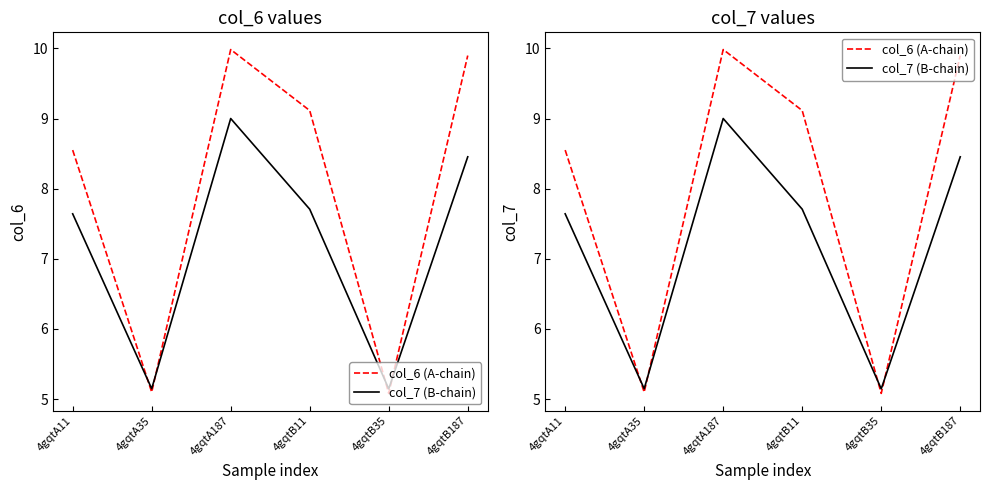

What is the difference between the maximum and second lowest values in the col_7 (B-chain) series?

3.9